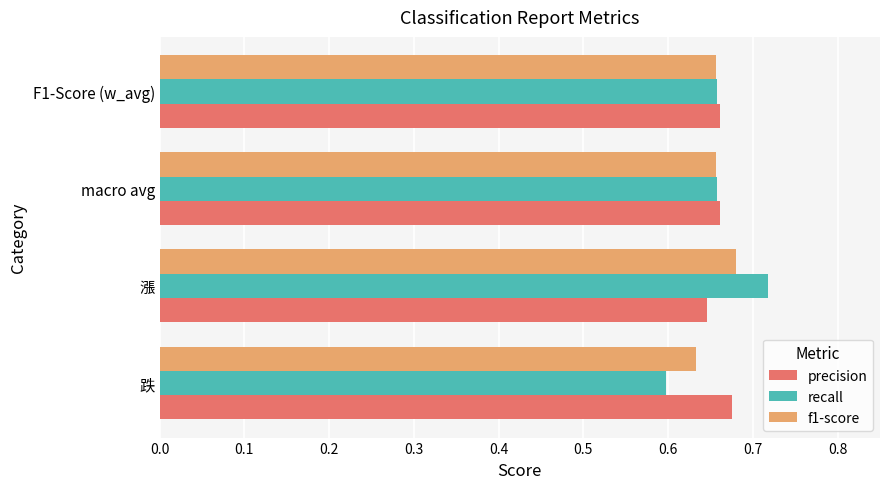

Rank the series at 跌 from highest to lowest value.

precision, f1-score, recall